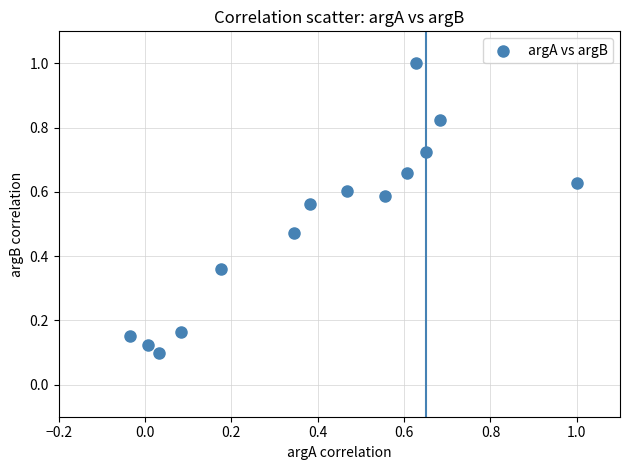

What is the range of X values (max minus min)?

1.0